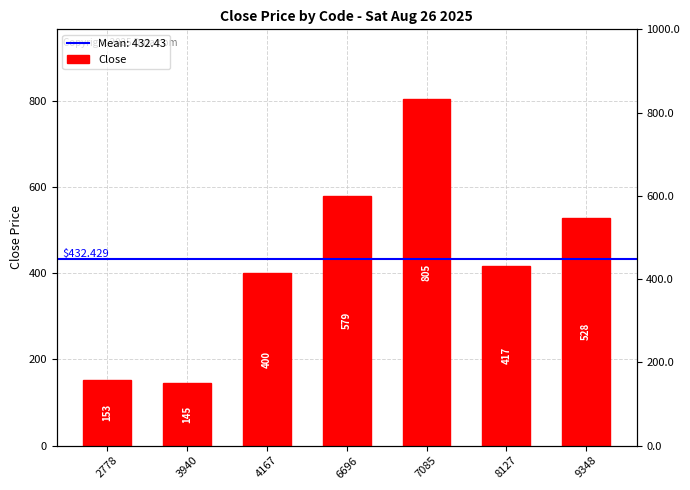

What is the average value?

432